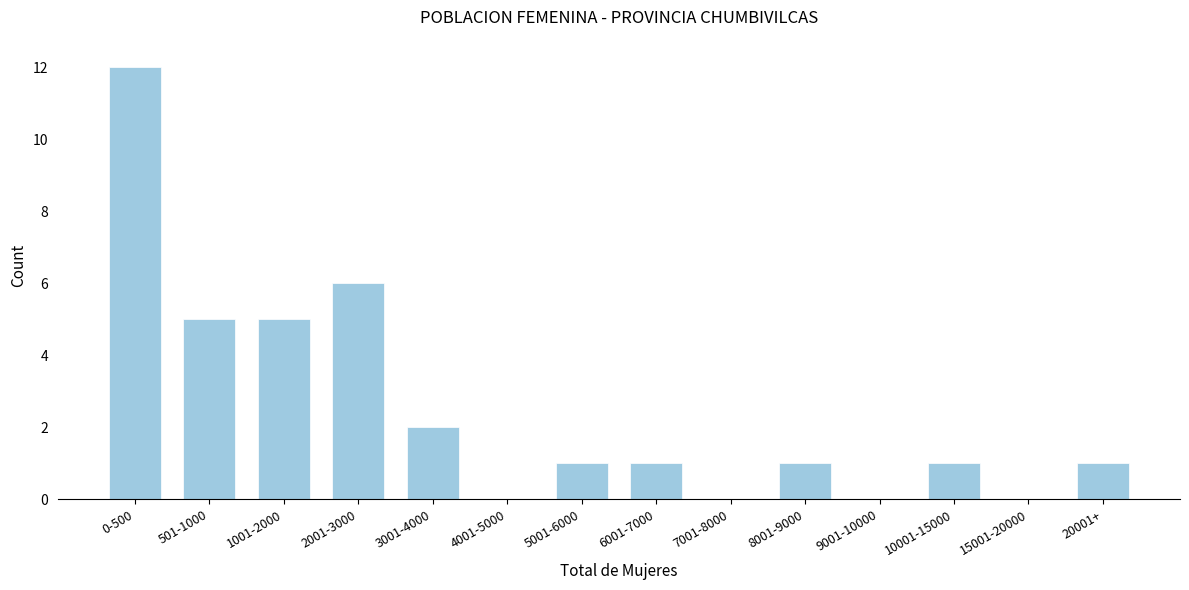

At which category does the chart reach its peak across all series?

0-500